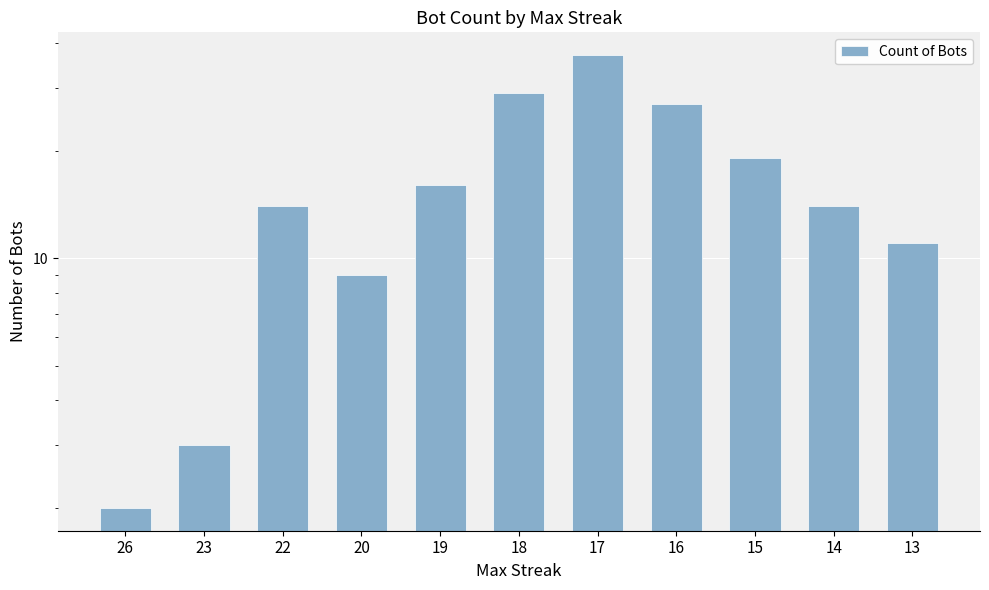

Is it true that the value at 26 is 3?

False